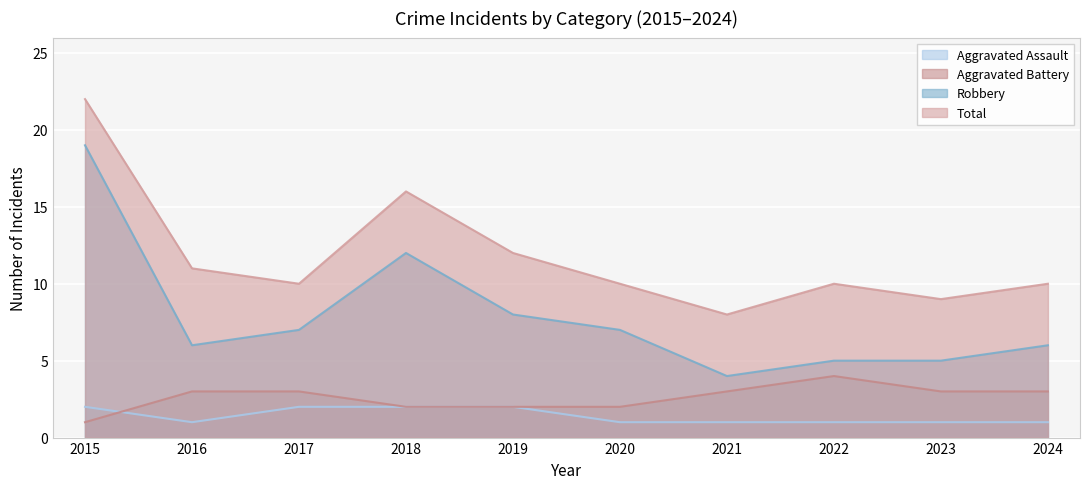

Between 2021 and 2016, which is larger?

2021